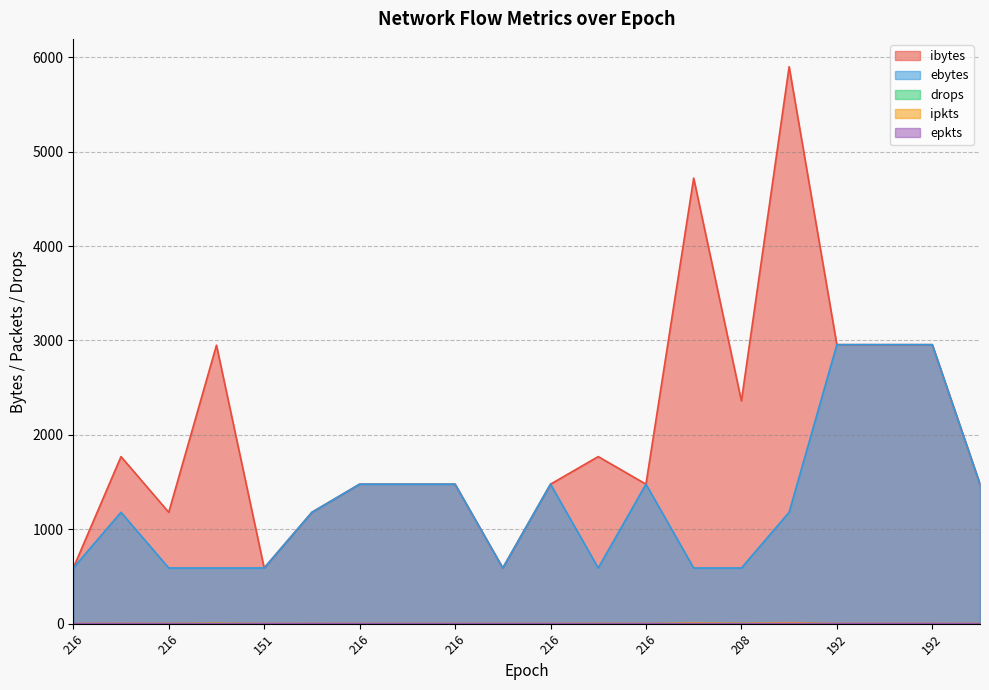

At how many categories does at least one series exceed 5529?

1